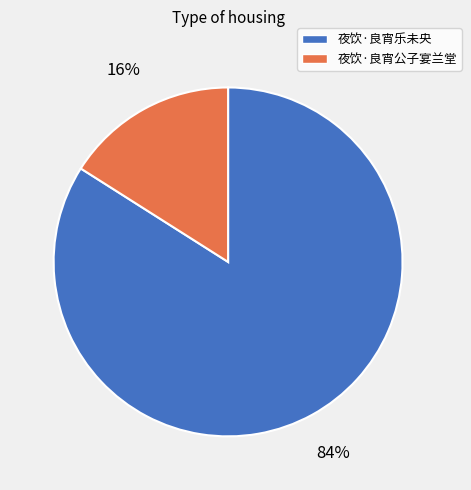

What is the ratio of the value at 夜饮·良宵公子宴兰堂 to the value at 夜饮·良宵乐未央?

0.2